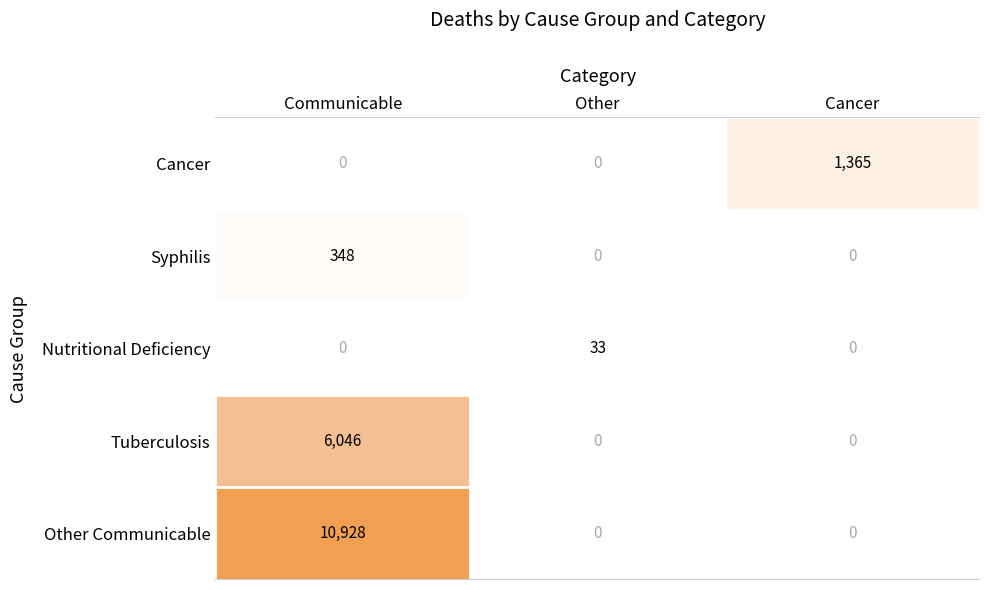

Rank the series by their maximum value, from highest to lowest.

Other Communicable, Tuberculosis, Cancer, Syphilis, Nutritional Deficiency